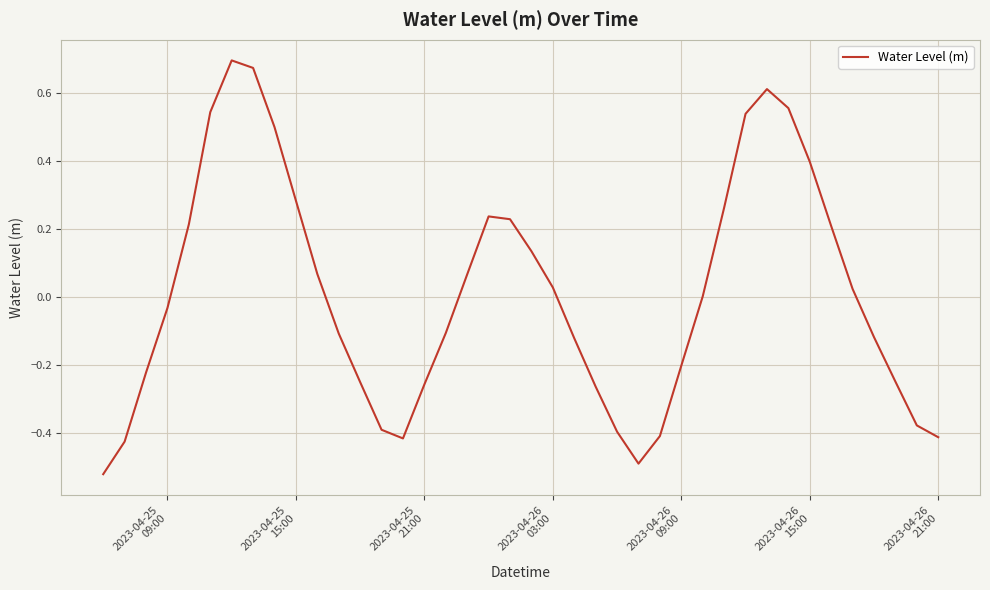

What is the difference between the maximum and minimum values?

1.2